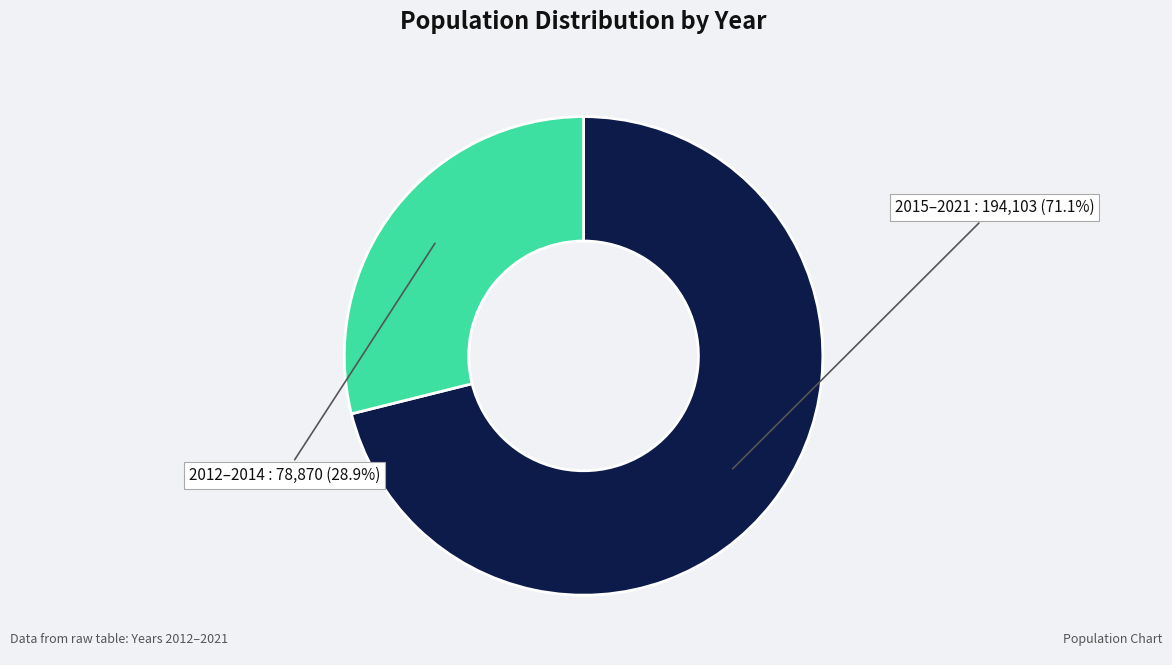

How many segments does this pie chart have?

2